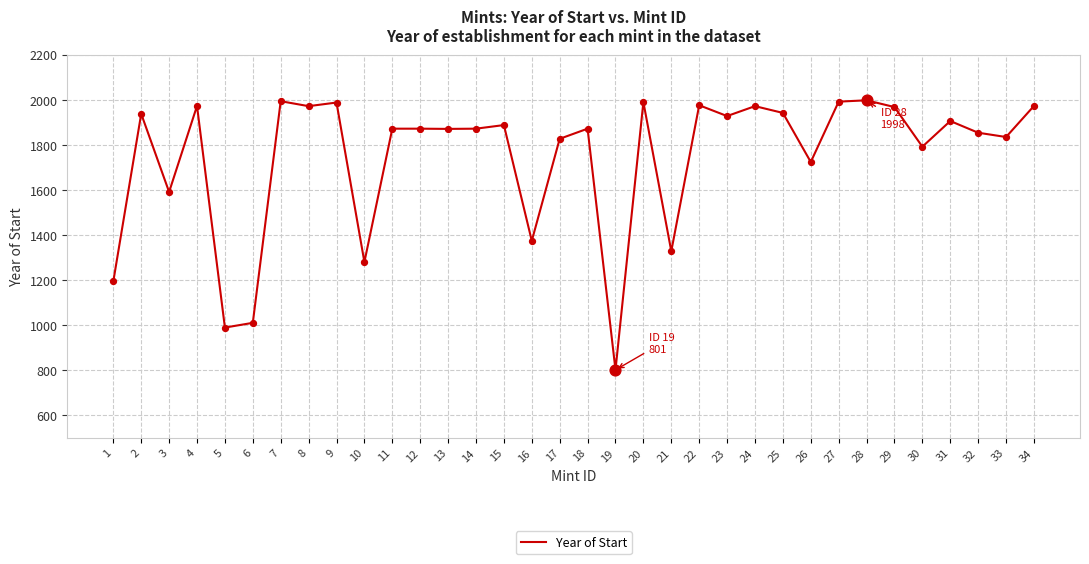

What is the change in value from 6 to 7?

+984